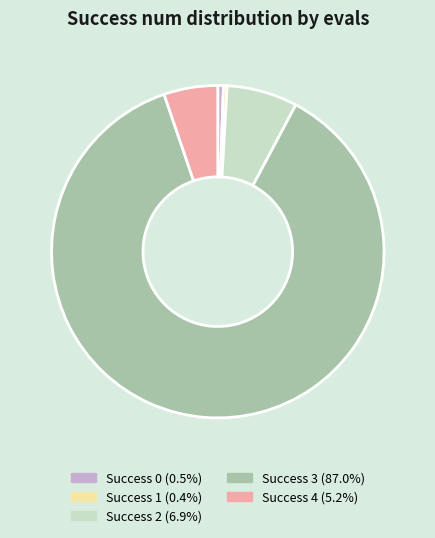

Does any single category account for the majority?

Yes